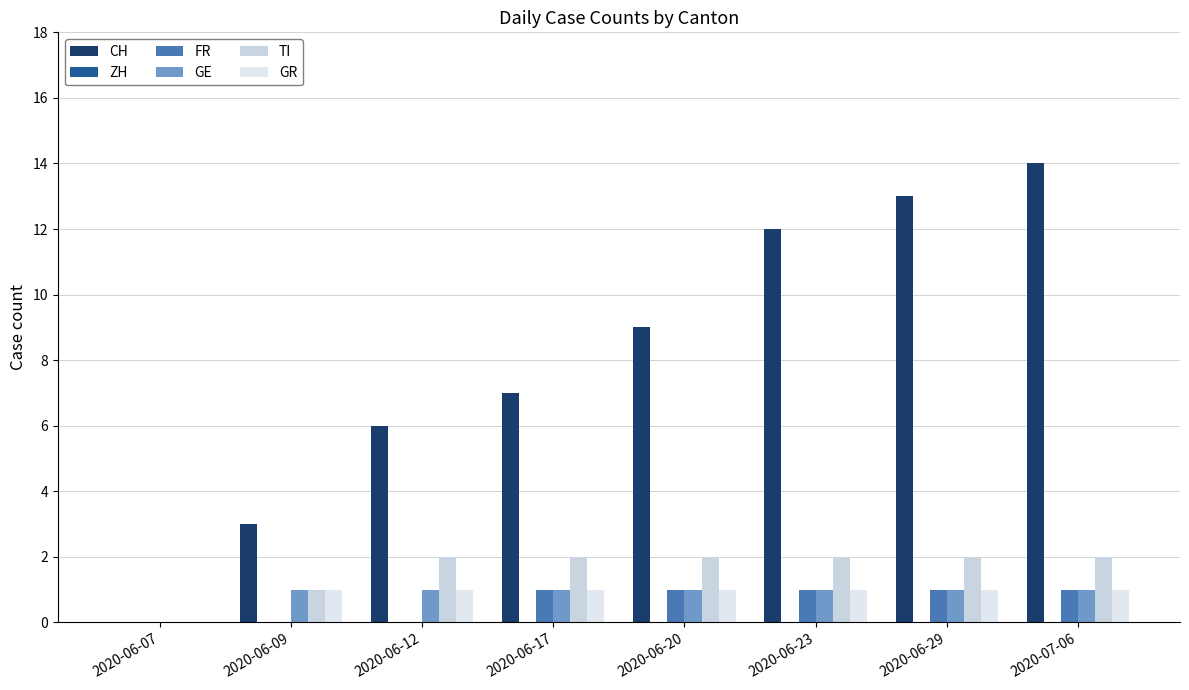

What is the difference between the FR values at 2020-06-17 and 2020-06-09?

1